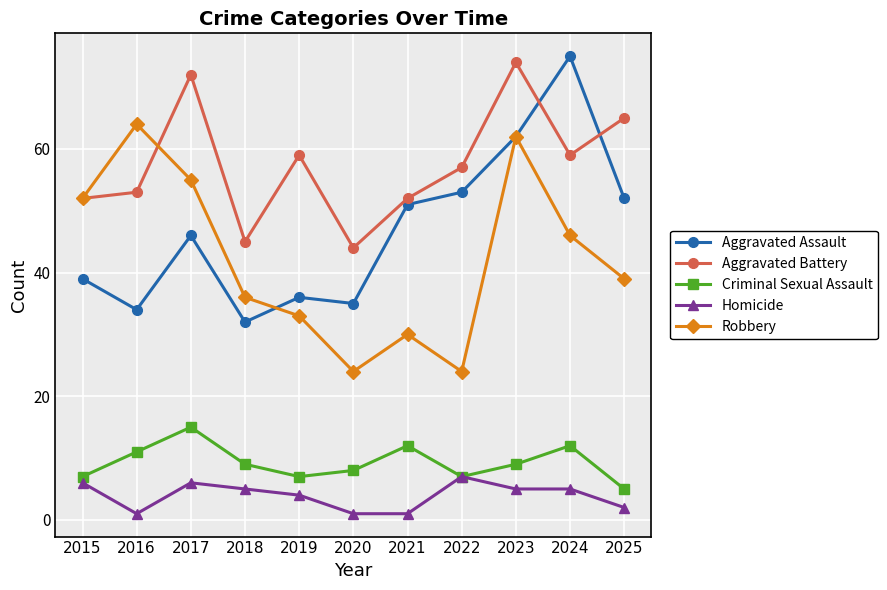

Reading left to right, what are all the values shown in this chart?

Aggravated Assault: 39	34	46	32	36	35	51	53	62	75	52
Aggravated Battery: 52	53	72	45	59	44	52	57	74	59	65
Criminal Sexual Assault: 7	11	15	9	7	8	12	7	9	12	5
Homicide: 6	1	6	5	4	1	1	7	5	5	2
Robbery: 52	64	55	36	33	24	30	24	62	46	39